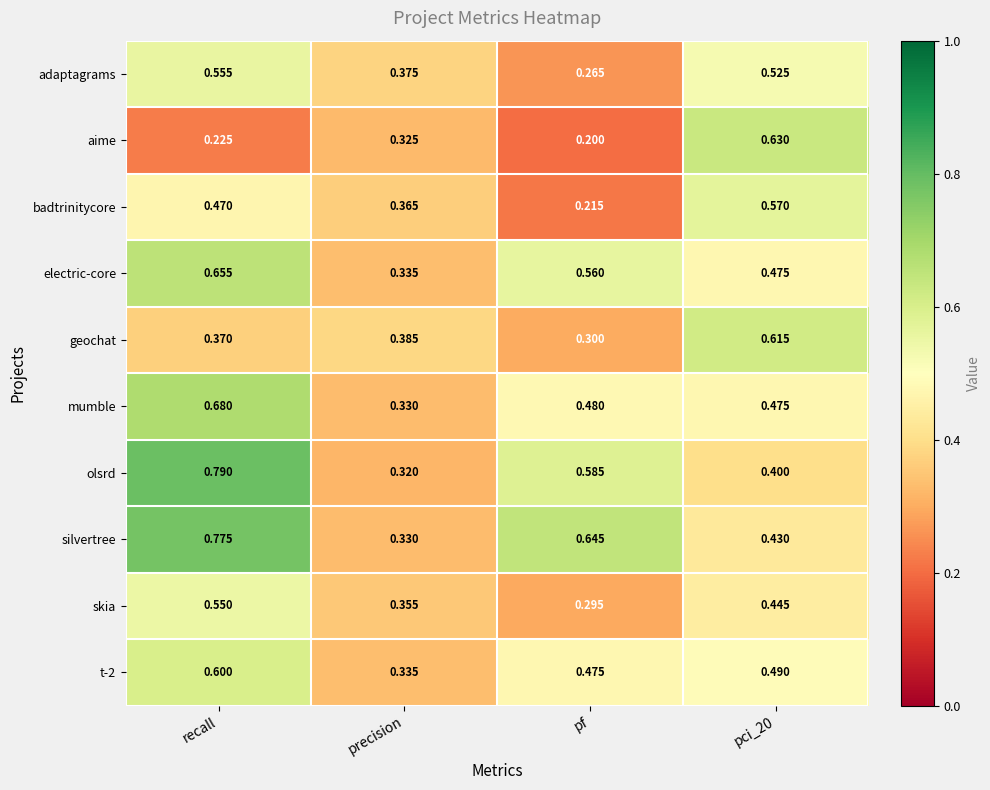

At which label does adaptagrams reach its minimum?

pf